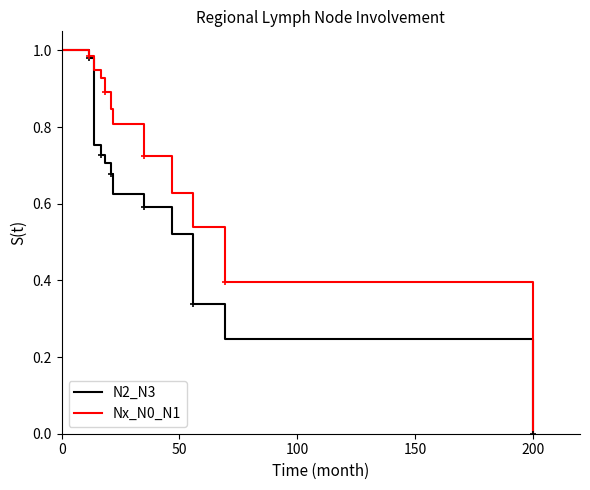

Reading left to right, extract all data points from this chart.

N2_N3: 1.0	1.0	0.8	0.7	0.7	0.7	0.6	0.6	0.5	0.3	0.2	0.0
Nx_N0_N1: 1.0	1.0	1.0	0.9	0.9	0.8	0.8	0.7	0.6	0.5	0.4	0.0